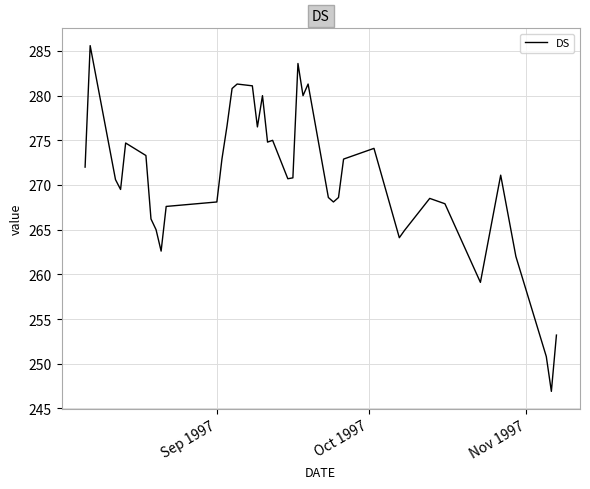

What is the difference between the maximum and minimum values?

38.7